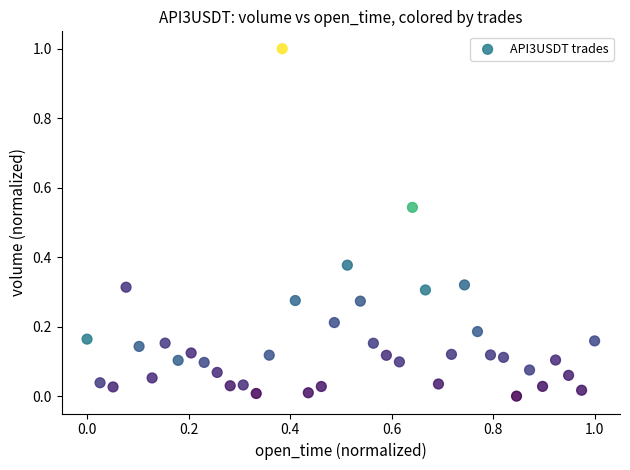

What is the range of Y values (max minus min)?

1.0